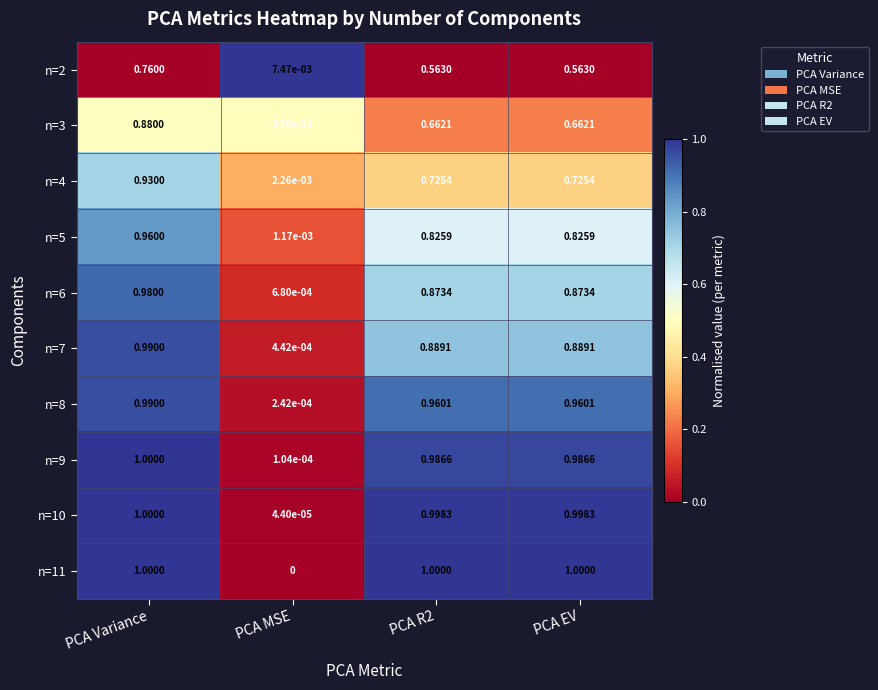

At which label is n=8 closest to 0?

PCA MSE